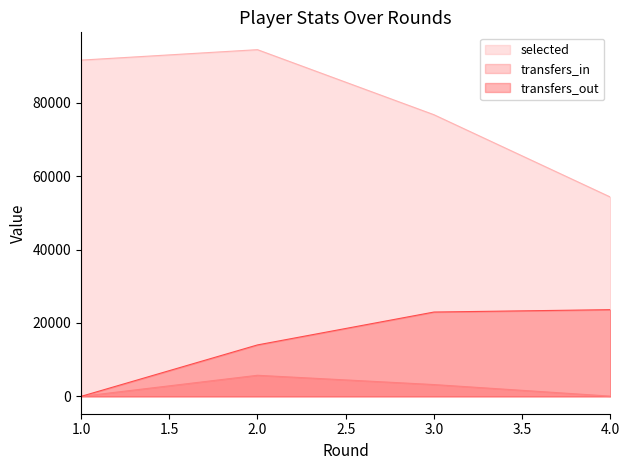

What is the difference between the second highest and minimum values in the selected series?

37307